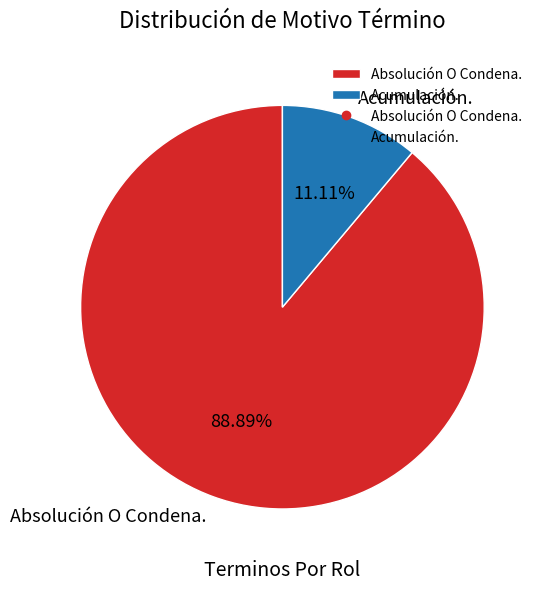

To the nearest percent, what percentage of the pie is Absolución O Condena.?

89%